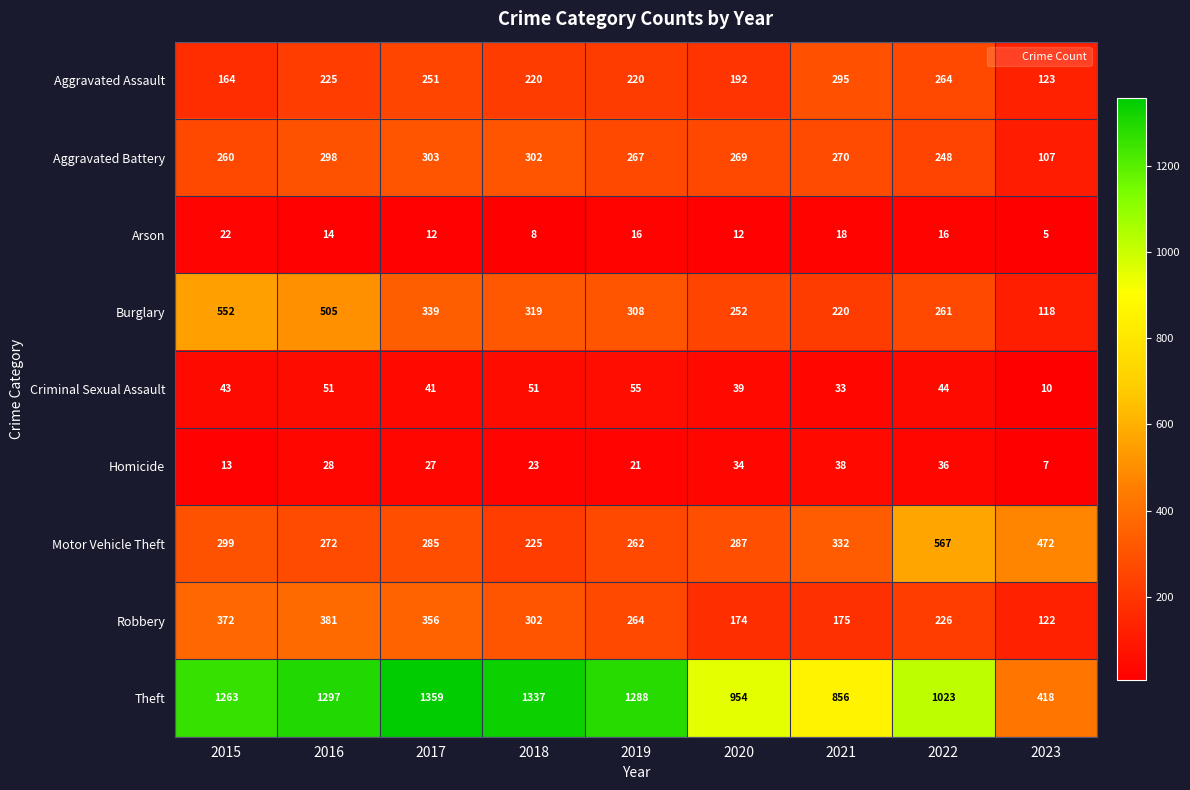

What value does the Arson series have at 2021?

18